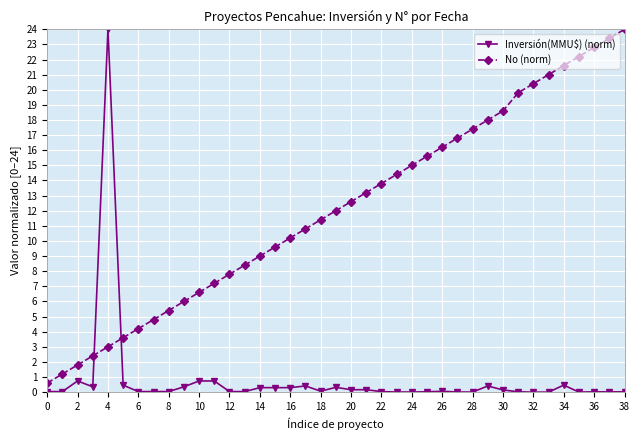

What are all the series names shown in the legend?

Inversión(MMU$) (norm), No (norm)